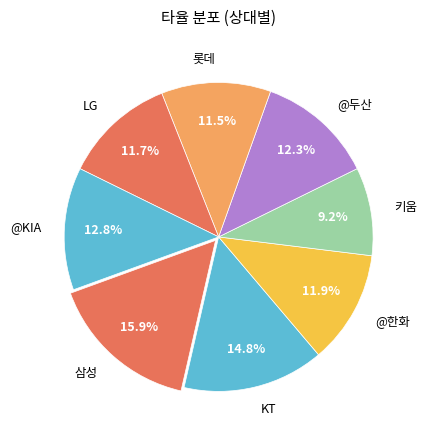

Is the sum of 키움 and 삼성 greater than half?

No